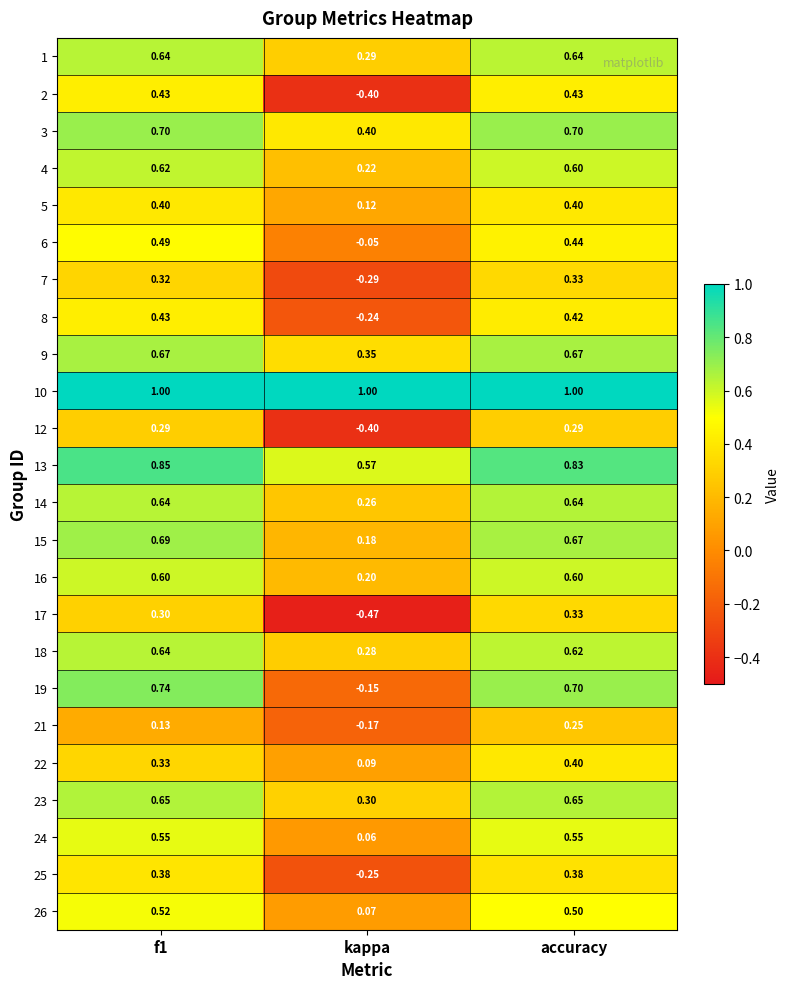

Which series has the widest spread of values?

19